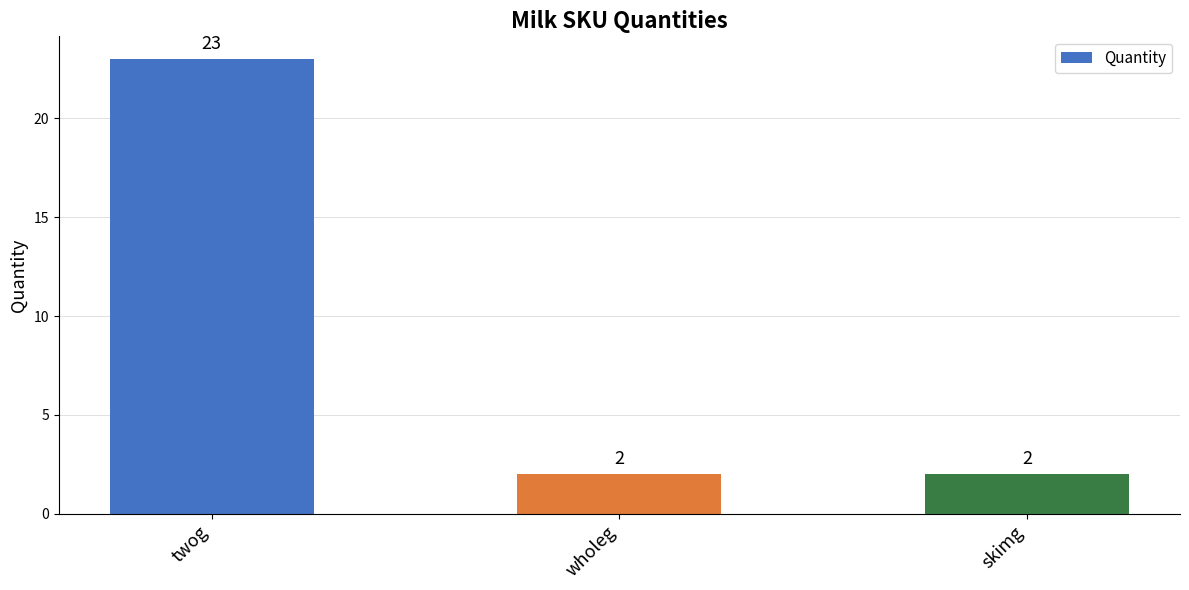

What is the label of the 1st bar from the left?

twog